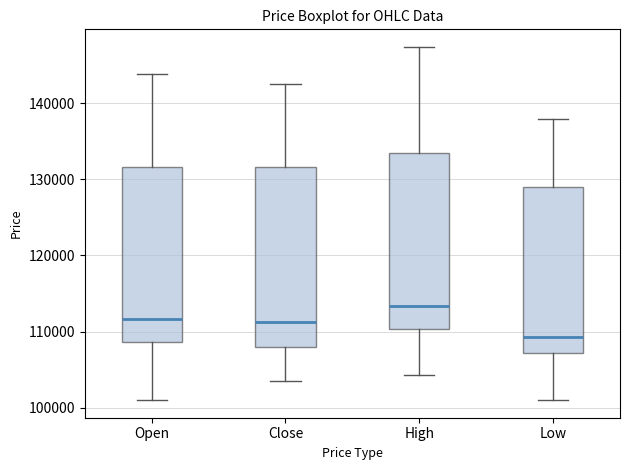

Reading left to right, read every box against the y-axis: the position of its median line, the range the box covers, and the ends of its whiskers. The values are not printed on the chart, so give them approximately, as read against the axis.

Open: median 112000, box 109000 to 132000, whiskers 101000 to 144000
Close: median 111000, box 108000 to 132000, whiskers 104000 to 143000
High: median 113000, box 110000 to 134000, whiskers 104000 to 147000
Low: median 109000, box 107000 to 129000, whiskers 101000 to 138000